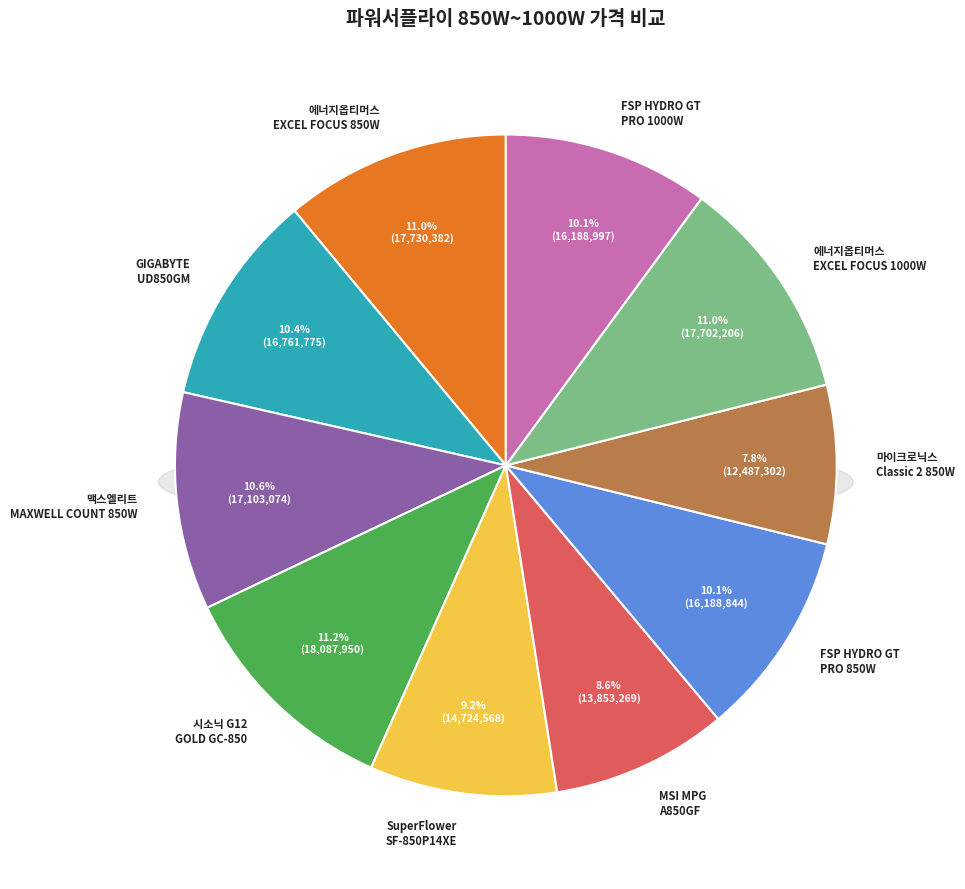

To the nearest percent, what is the average slice percentage?

10%